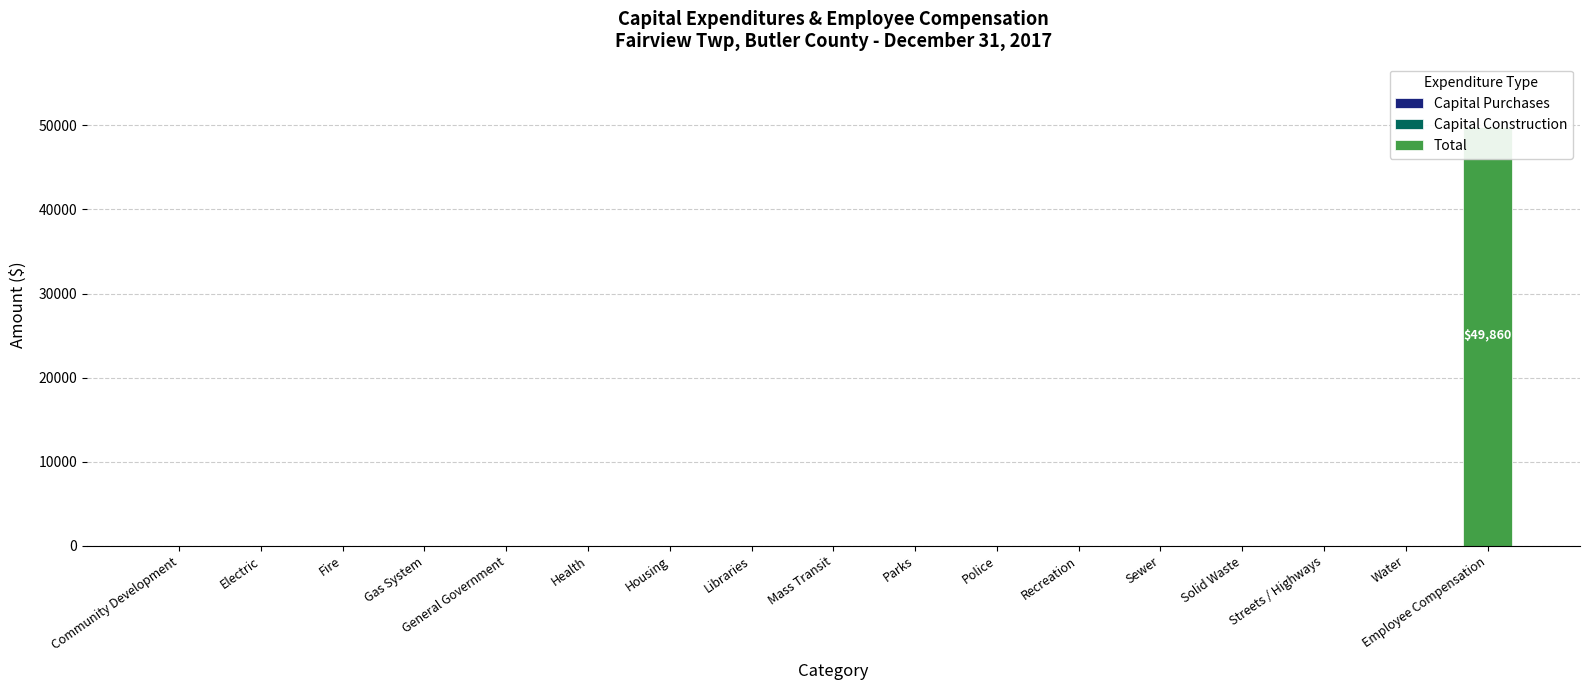

Reading left to right, what are all the values shown in this chart?

Capital Purchases: 0	0	0	0	0	0	0	0	0	0	0	0	0	0	0	0	0
Capital Construction: 0	0	0	0	0	0	0	0	0	0	0	0	0	0	0	0	0
Total: 0	0	0	0	0	0	0	0	0	0	0	0	0	0	0	0	49860